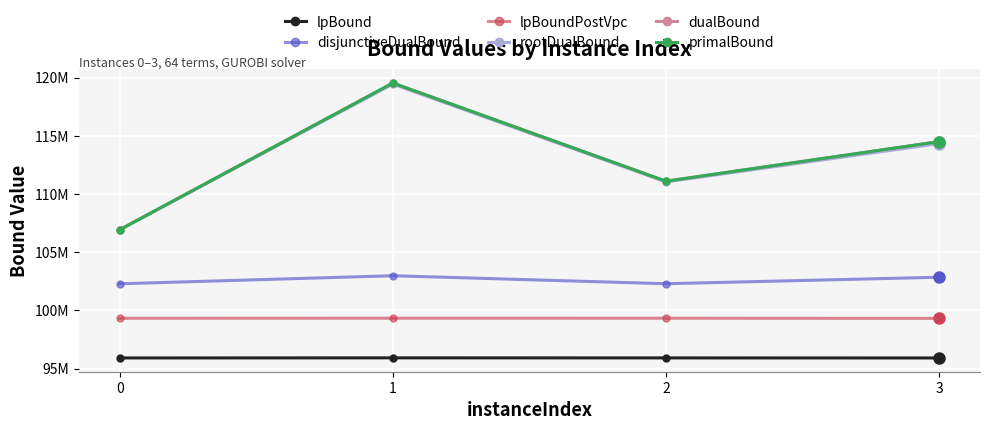

True or false: disjunctiveDualBound and lpBound cross at least once.

False